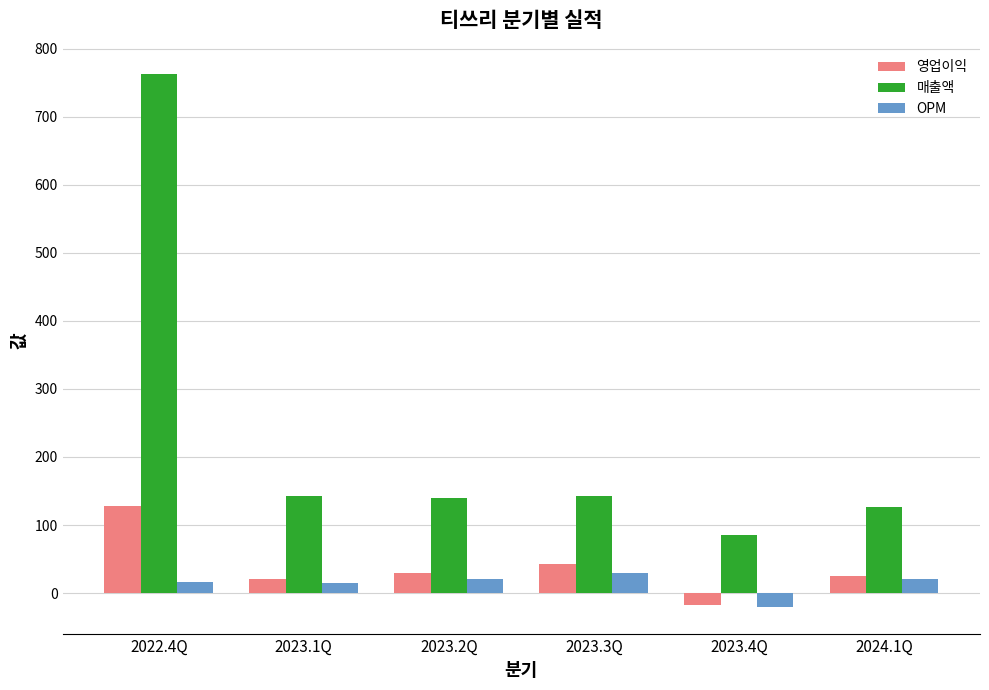

What is the sum of all 매출액 values?

1397.9